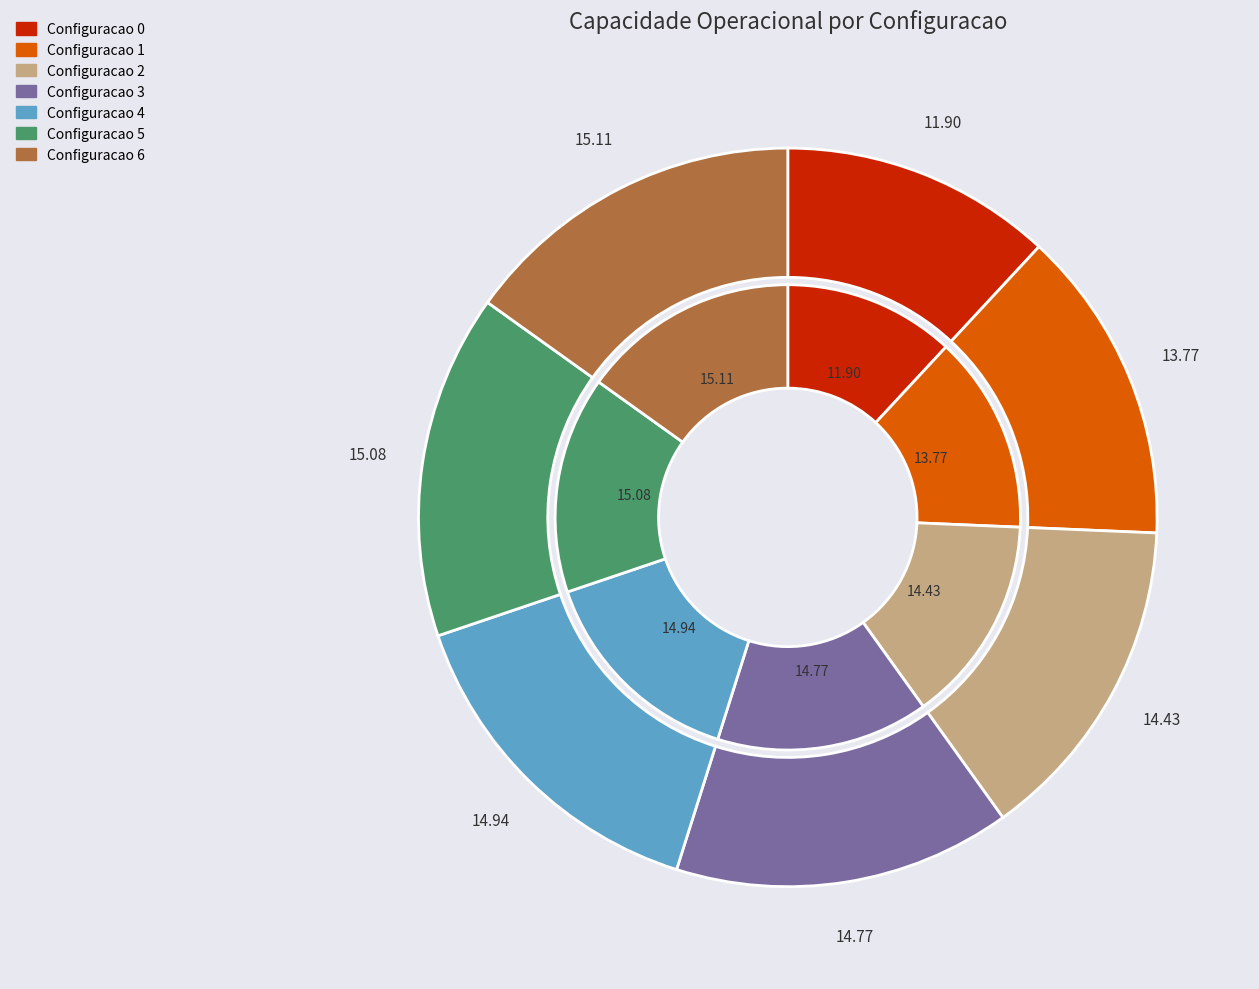

Rank the categories by value from lowest to highest.

0, 1, 2, 3, 4, 5, 6